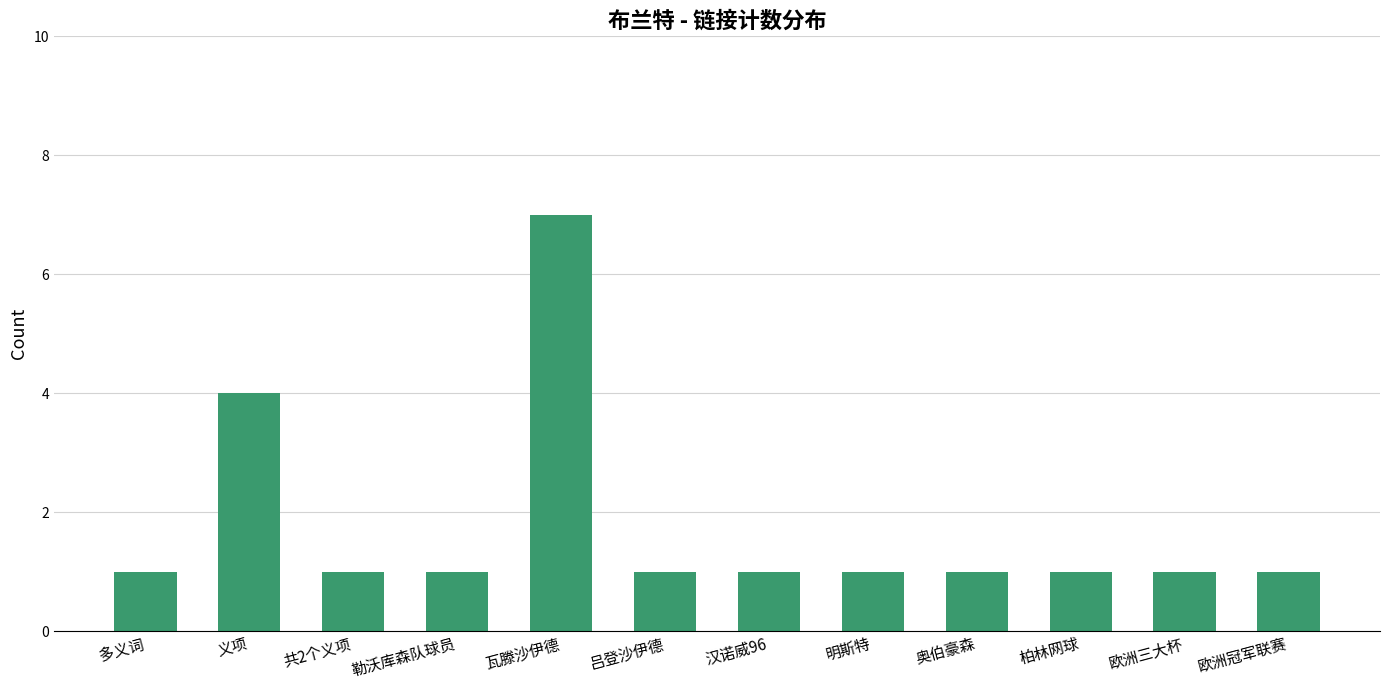

Approximately how many times larger is the value at 欧洲三大杯 compared to 勒沃库森队球员?

1.0